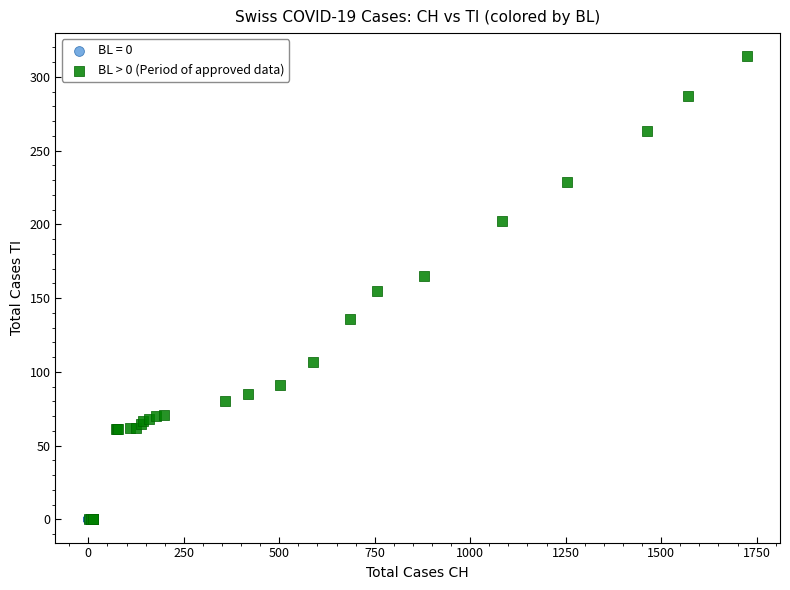

Which series contains the highest Y value?

BL > 0 (Period of approved data)